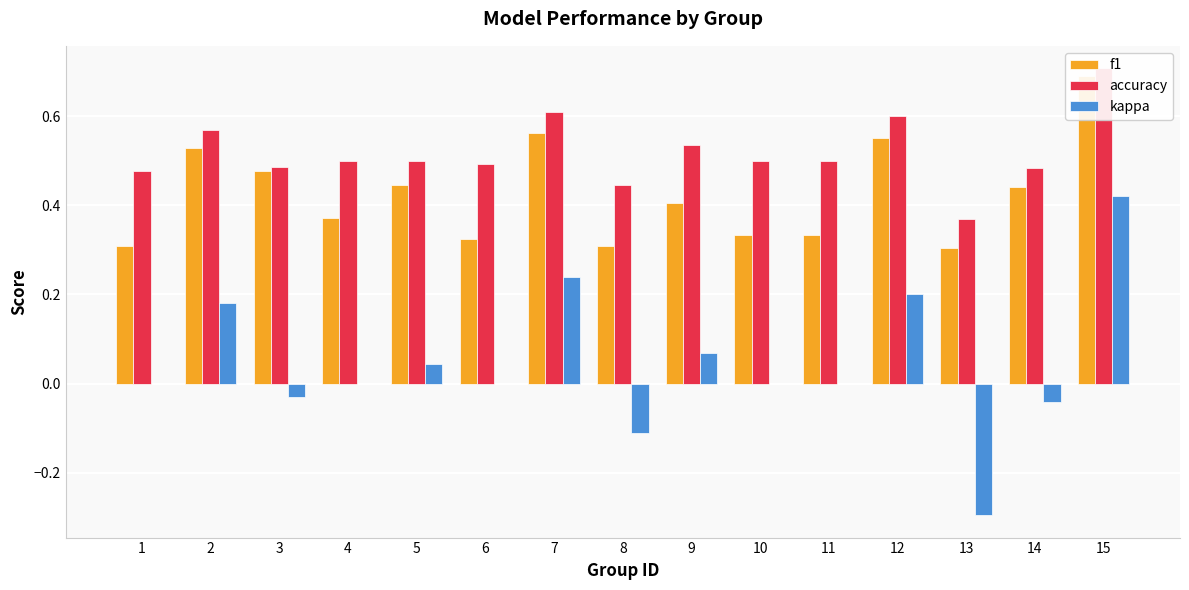

How many bars are there in each group?

3